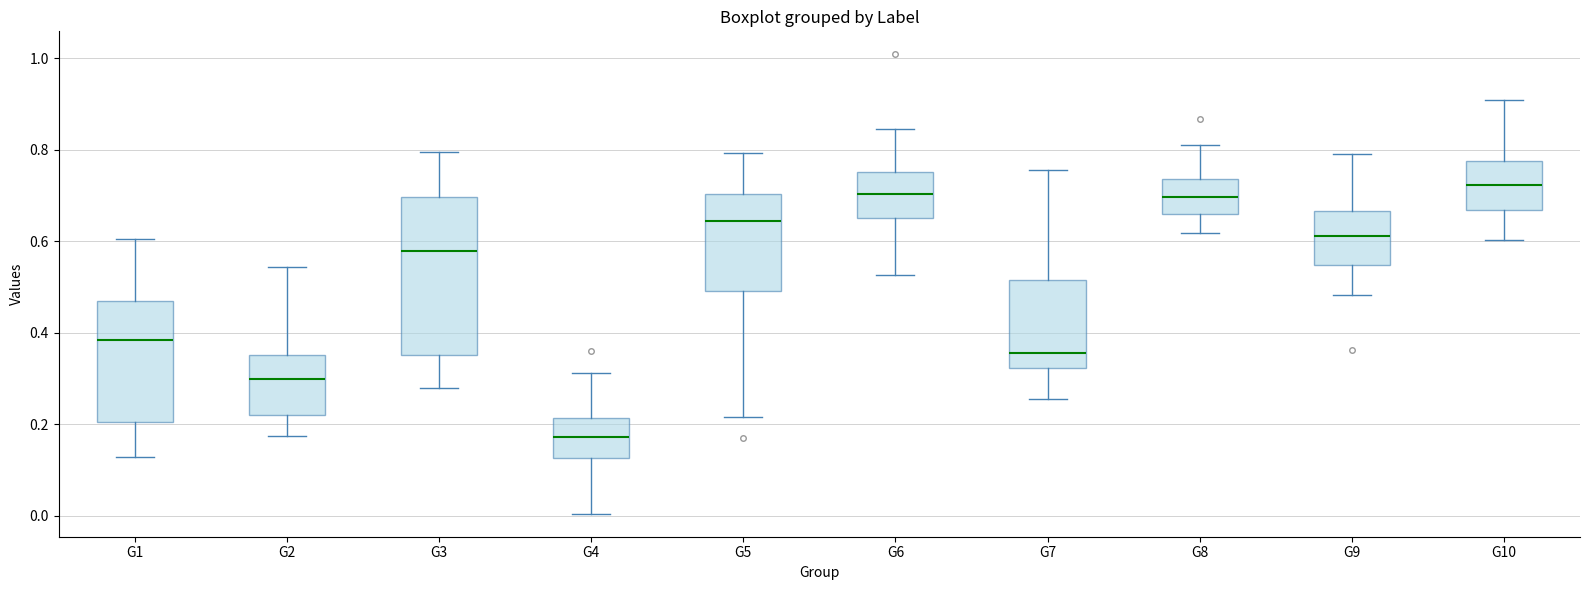

Reading left to right, transcribe this box plot: for each box, give where its median line is, the range the box spans, and where its two whiskers end, as read against the y-axis. The values are not printed on the chart, so give them approximately, as read against the axis.

G1: median 0.38, box 0.20 to 0.46, whiskers 0.12 to 0.60
G2: median 0.30, box 0.22 to 0.36, whiskers 0.18 to 0.54
G3: median 0.58, box 0.36 to 0.70, whiskers 0.28 to 0.80
G4: median 0.18, box 0.12 to 0.22, whiskers 0.00 to 0.32
G5: median 0.64, box 0.50 to 0.70, whiskers 0.22 to 0.80
G6: median 0.70, box 0.66 to 0.76, whiskers 0.52 to 0.84
G7: median 0.36, box 0.32 to 0.52, whiskers 0.26 to 0.76
G8: median 0.70, box 0.66 to 0.74, whiskers 0.62 to 0.80
G9: median 0.62, box 0.54 to 0.66, whiskers 0.48 to 0.80
G10: median 0.72, box 0.66 to 0.78, whiskers 0.60 to 0.90